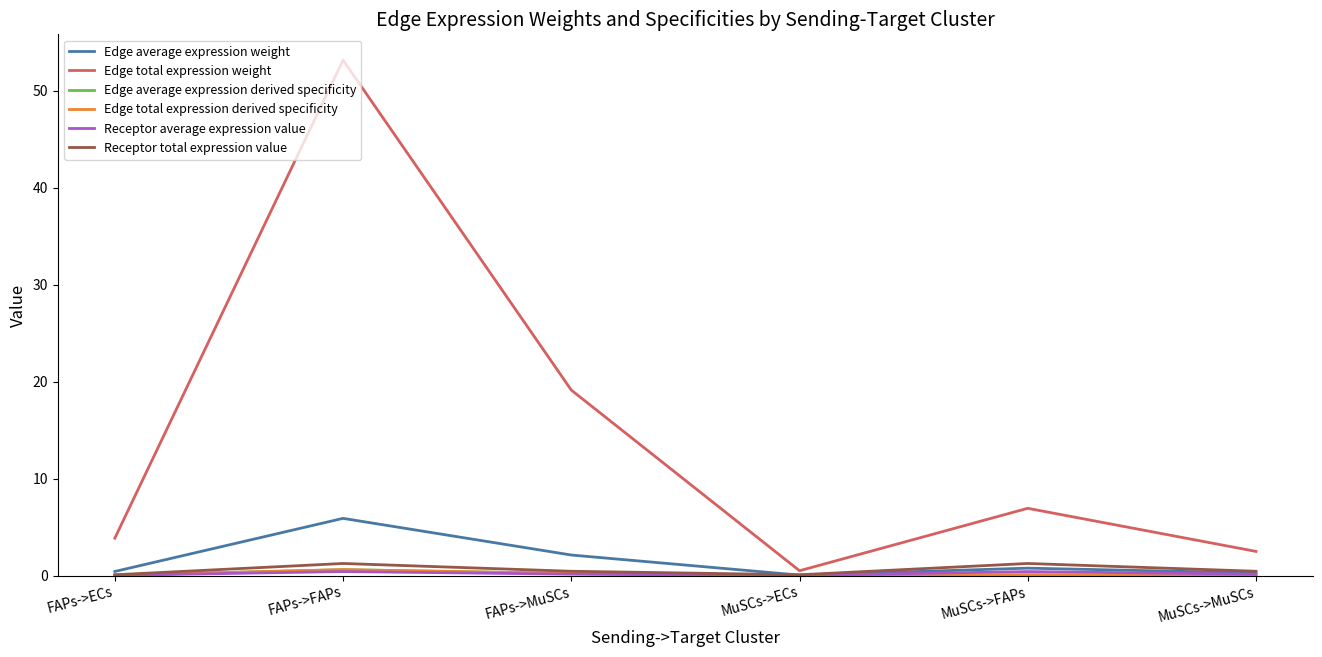

Does the chart have visible grid lines?

No